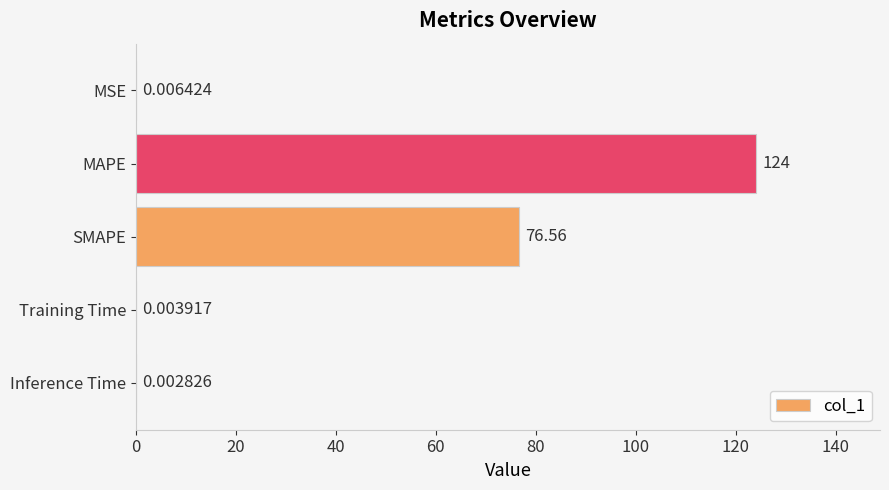

Which has a higher value, MAPE or MSE?

MAPE